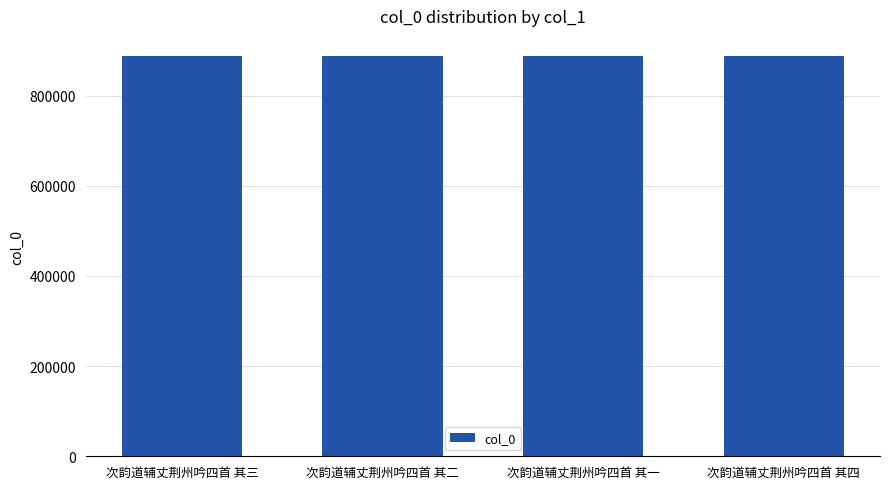

What is the sum of the values at 次韵道辅丈荆州吟四首 其二 and 次韵道辅丈荆州吟四首 其四?

1776200